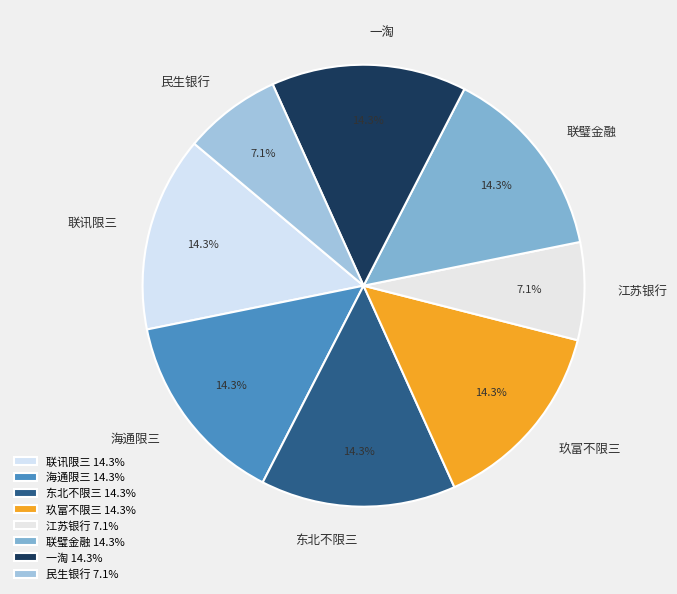

To the nearest percent, what is the difference between the largest and smallest slice percentages?

7%